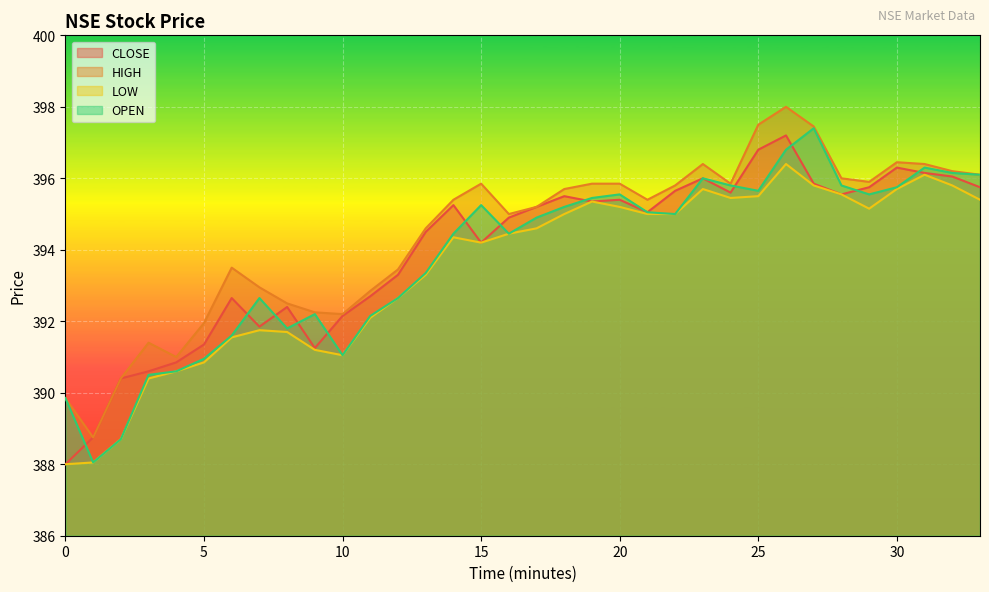

At which label is HIGH closest to 393?

7